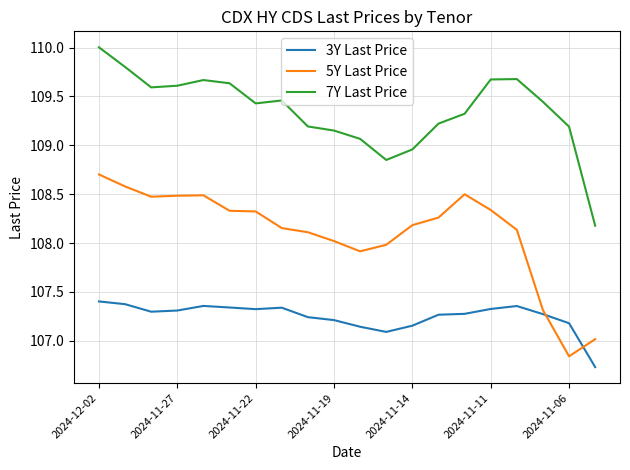

What is the difference between the maximum and minimum values in the 3Y Last Price series?

0.7